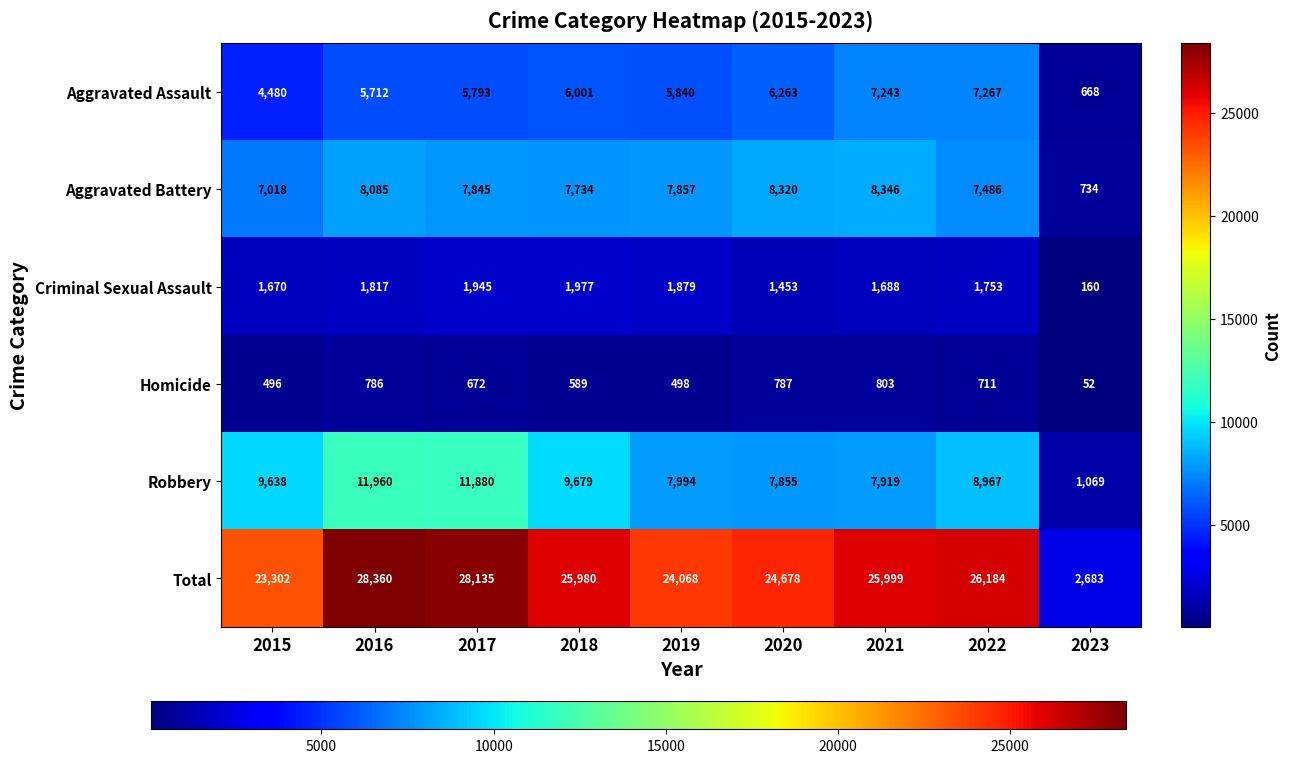

The value of Robbery at 2016 is 18904. True or false?

False